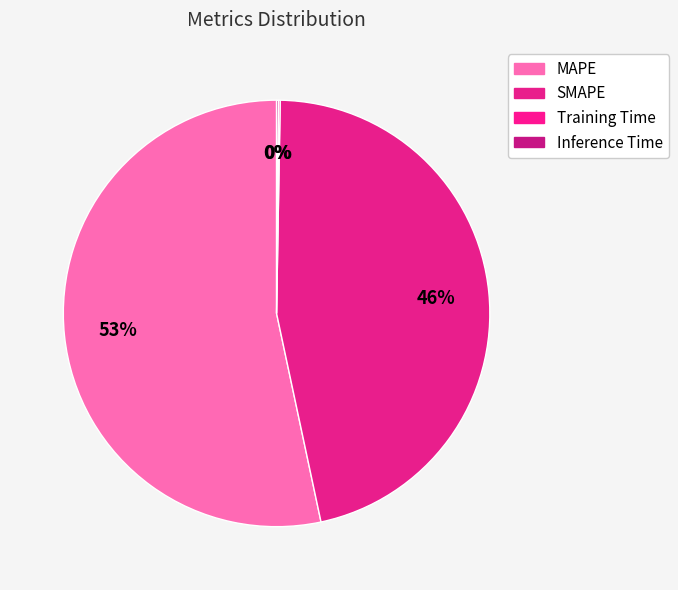

To the nearest percent, what portion does MAPE represent?

53%